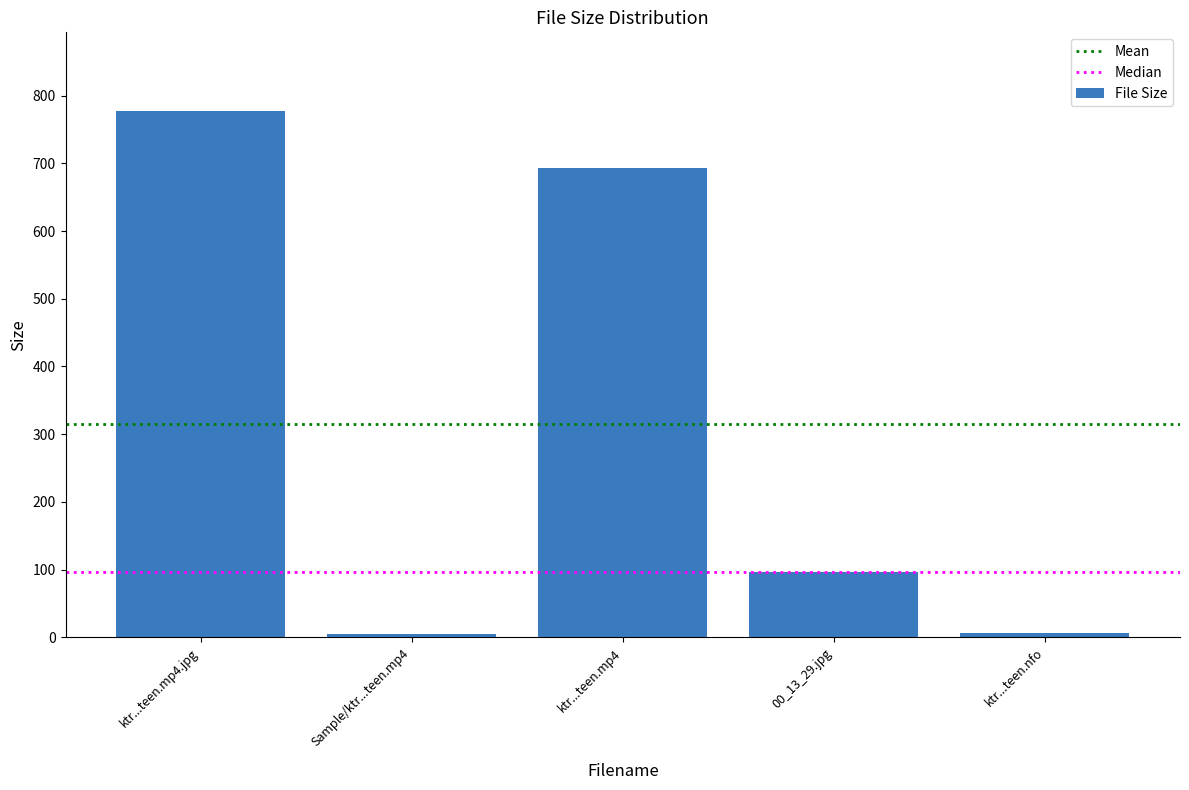

What is the label of the 2nd bar from the left?

Sample/ktr...teen.mp4